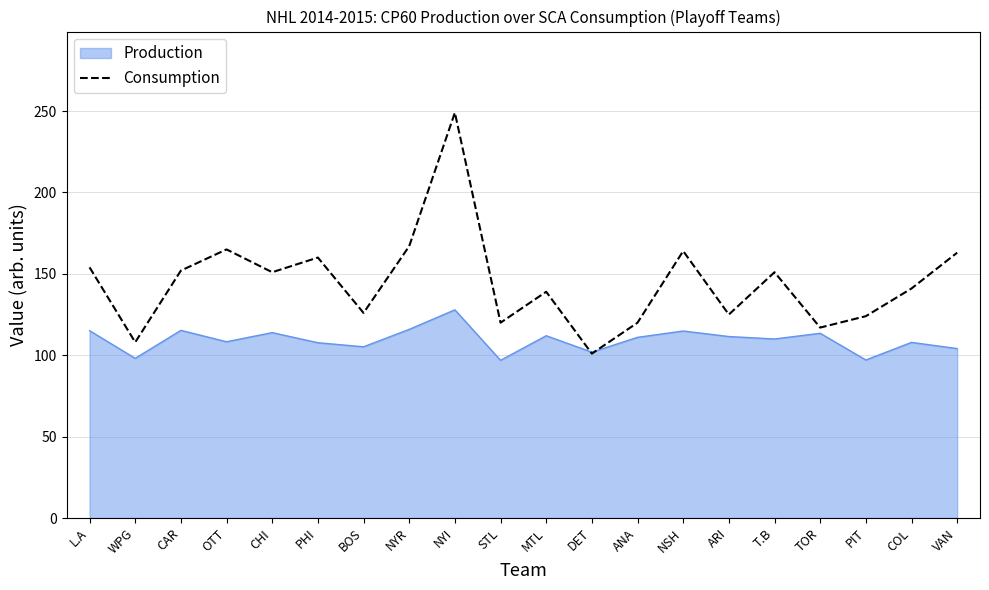

The Consumption series shows 182.7 at STL. True or false?

False